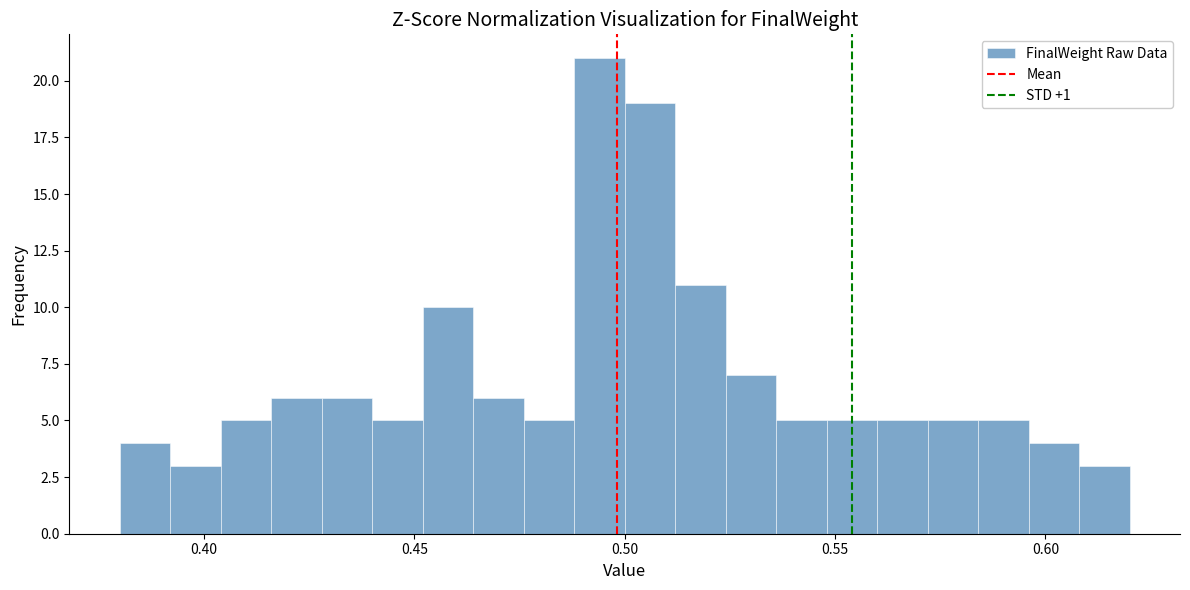

Around what value on the x-axis is the tallest bar? Give the approximate position of its centre, as read against the axis.

0.495